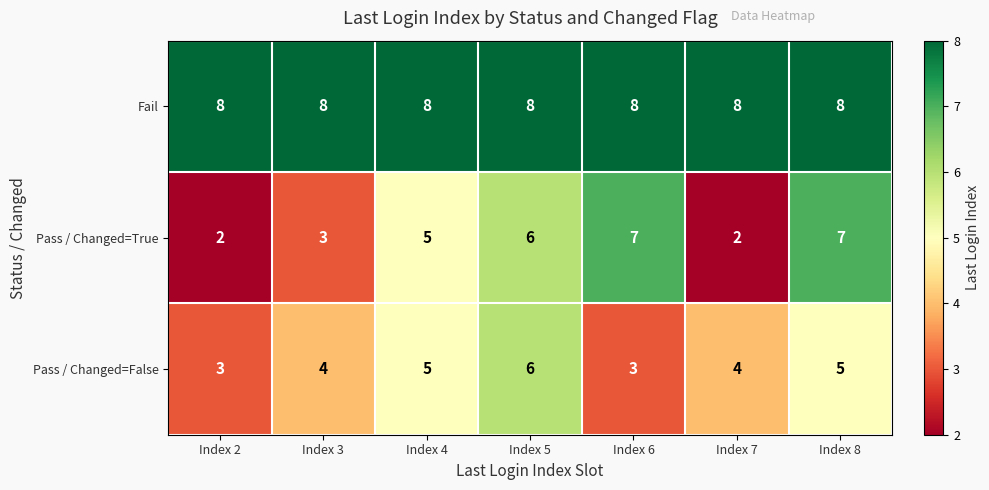

Which series changed the most between Index 7 and Index 8?

Pass / Changed=True